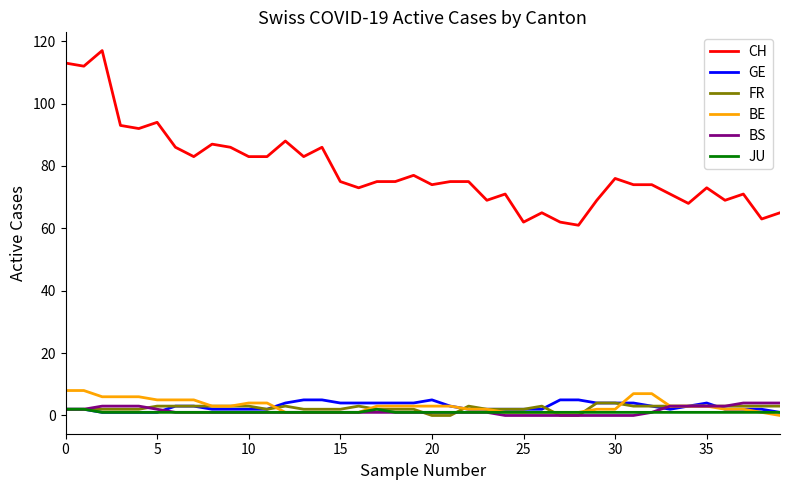

Which series has the largest range (max minus min)?

CH